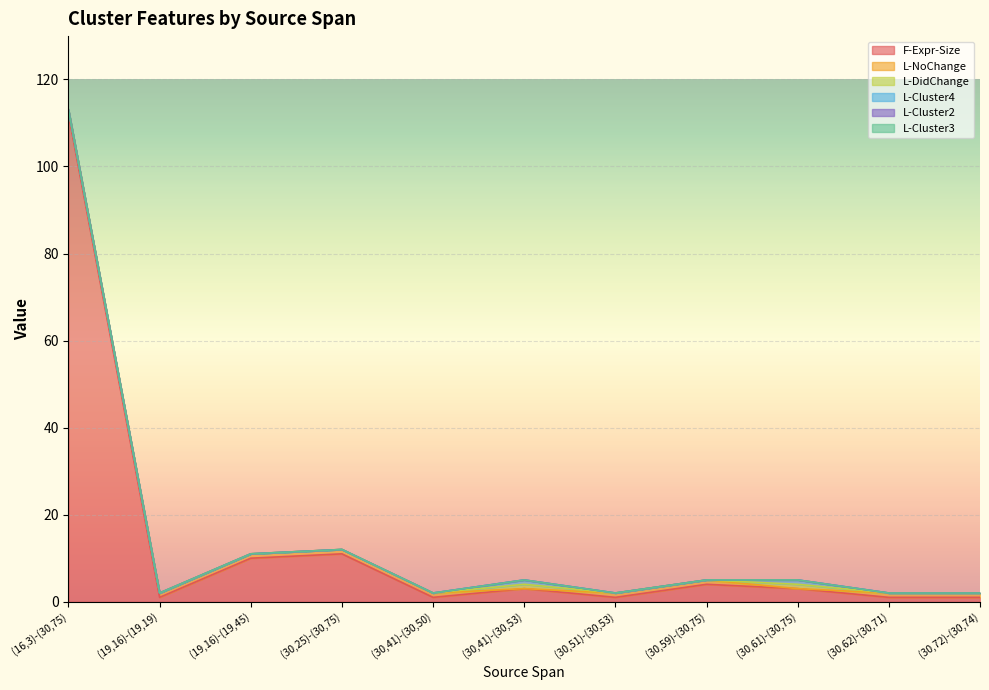

Does the chart display data point markers on the line(s)?

No